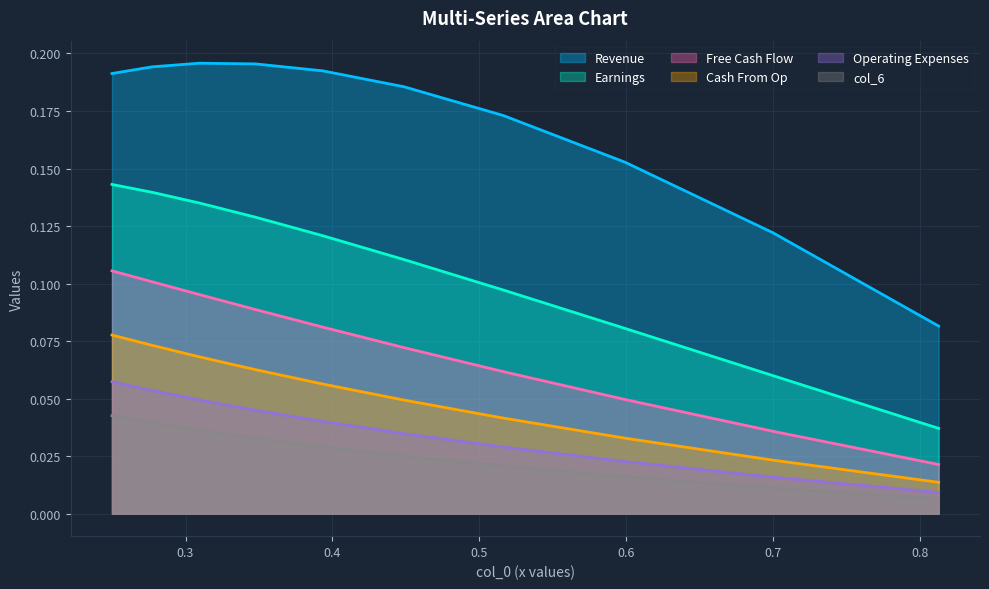

How many data points does each series have?

10